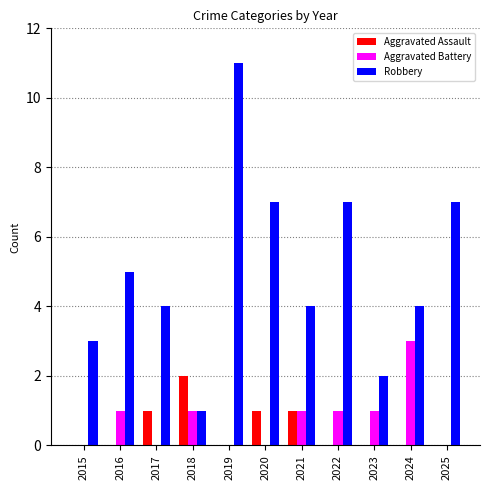

Does the chart contain stacked bars?

No